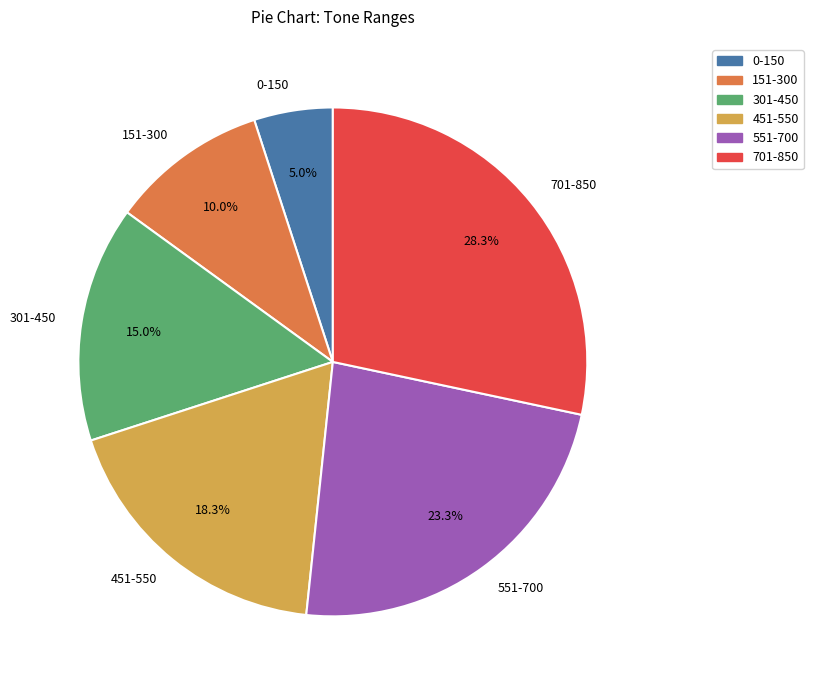

To the nearest percent, what is the difference between the largest and smallest slice percentages?

23%